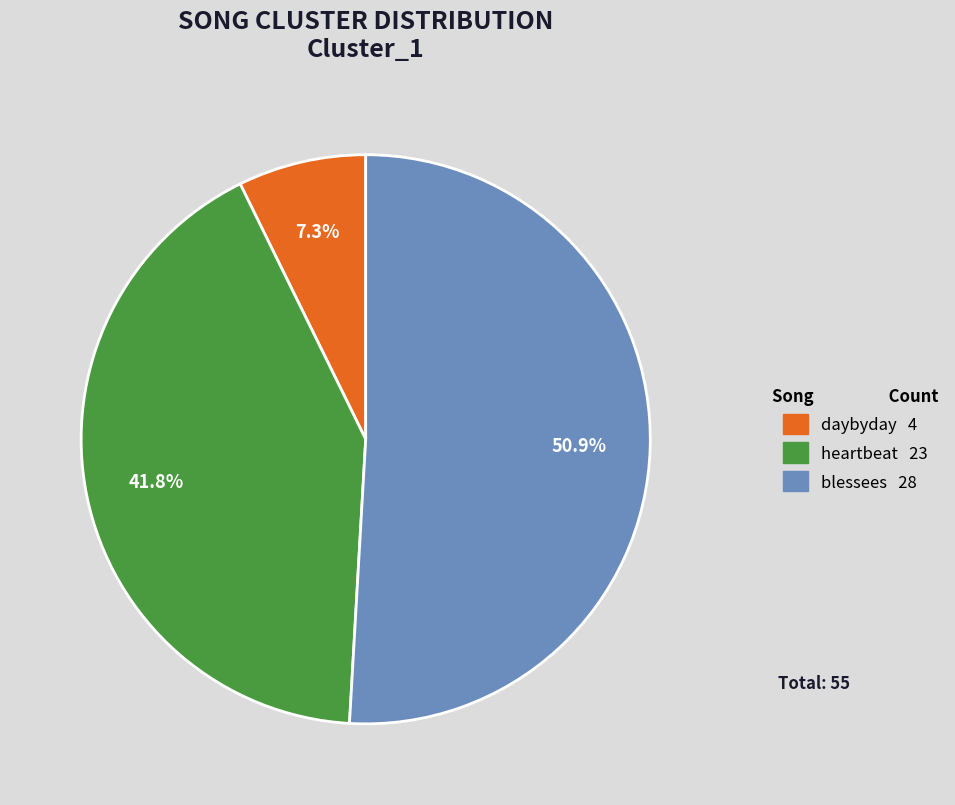

To the nearest percent, what is the average slice percentage?

33%